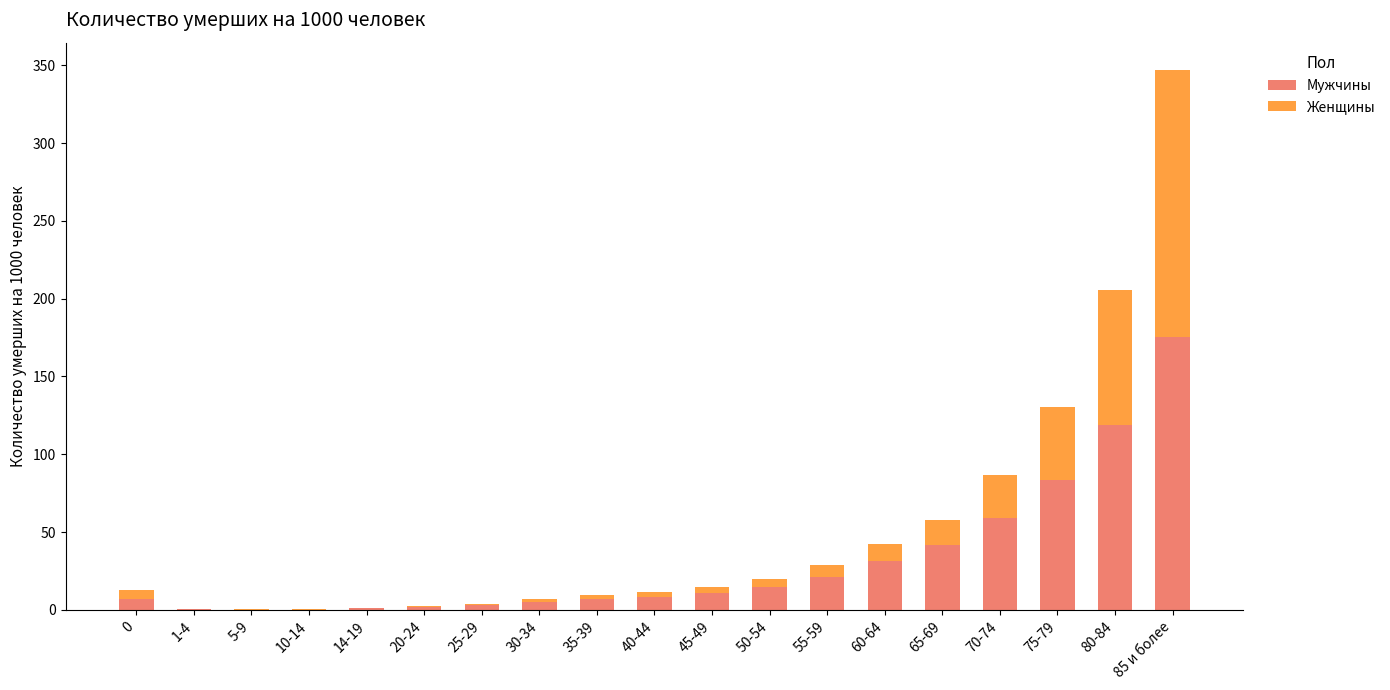

What is the approximate value of Мужчины at 80-84?

118.8